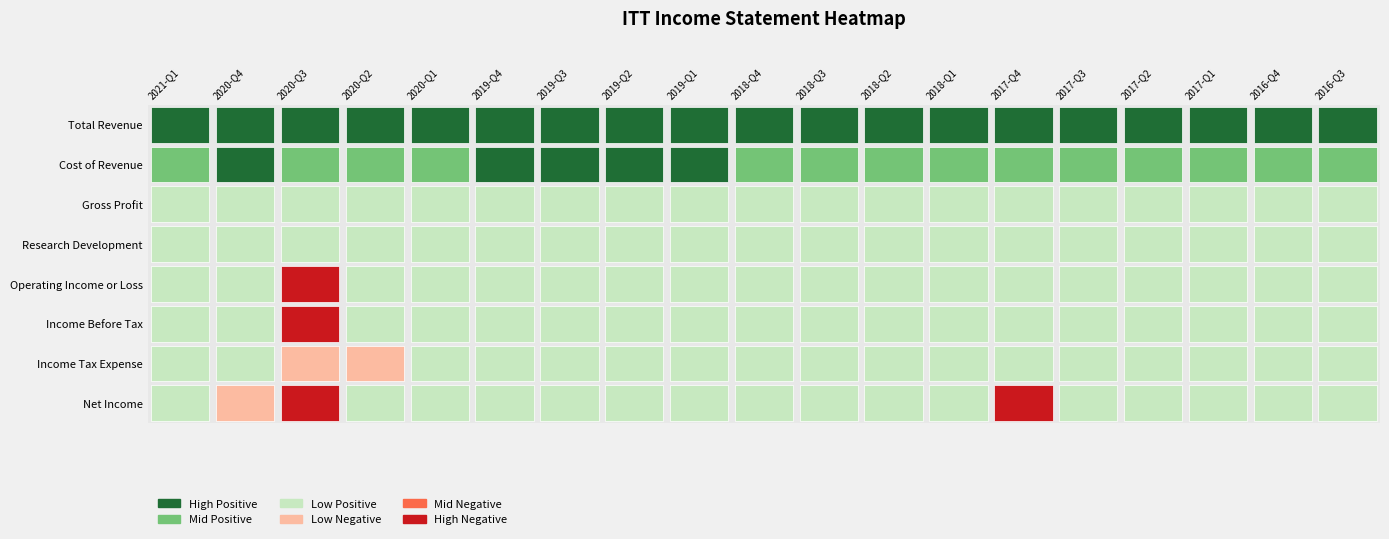

How many distinct data groups are displayed?

8